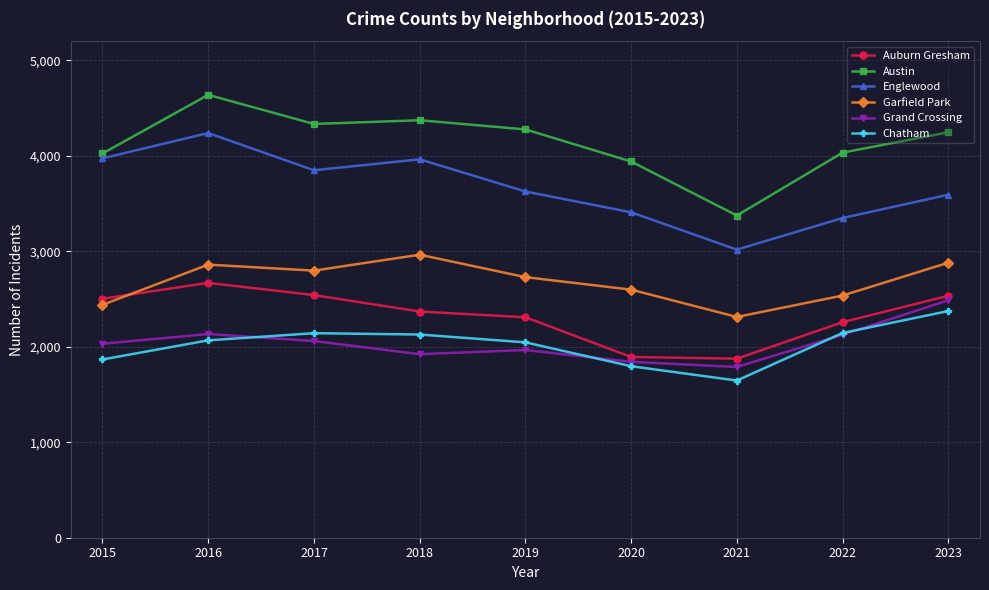

At 2016, list the series in order from smallest to largest.

Chatham, Grand Crossing, Auburn Gresham, Garfield Park, Englewood, Austin